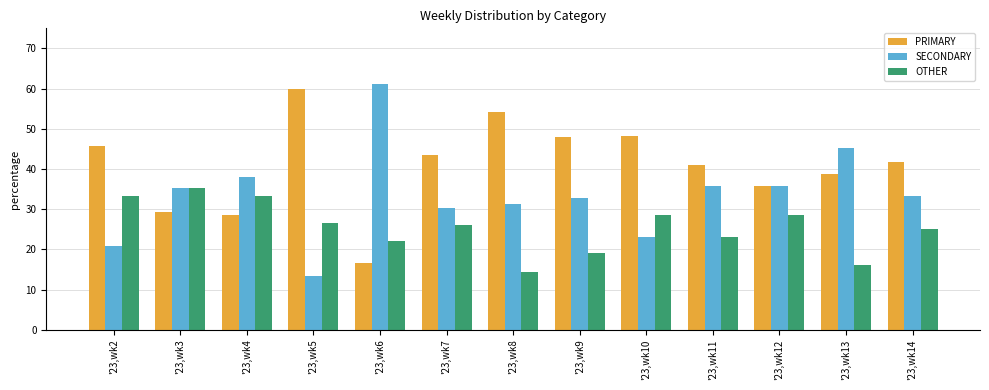

Count the number of data series in this chart.

3